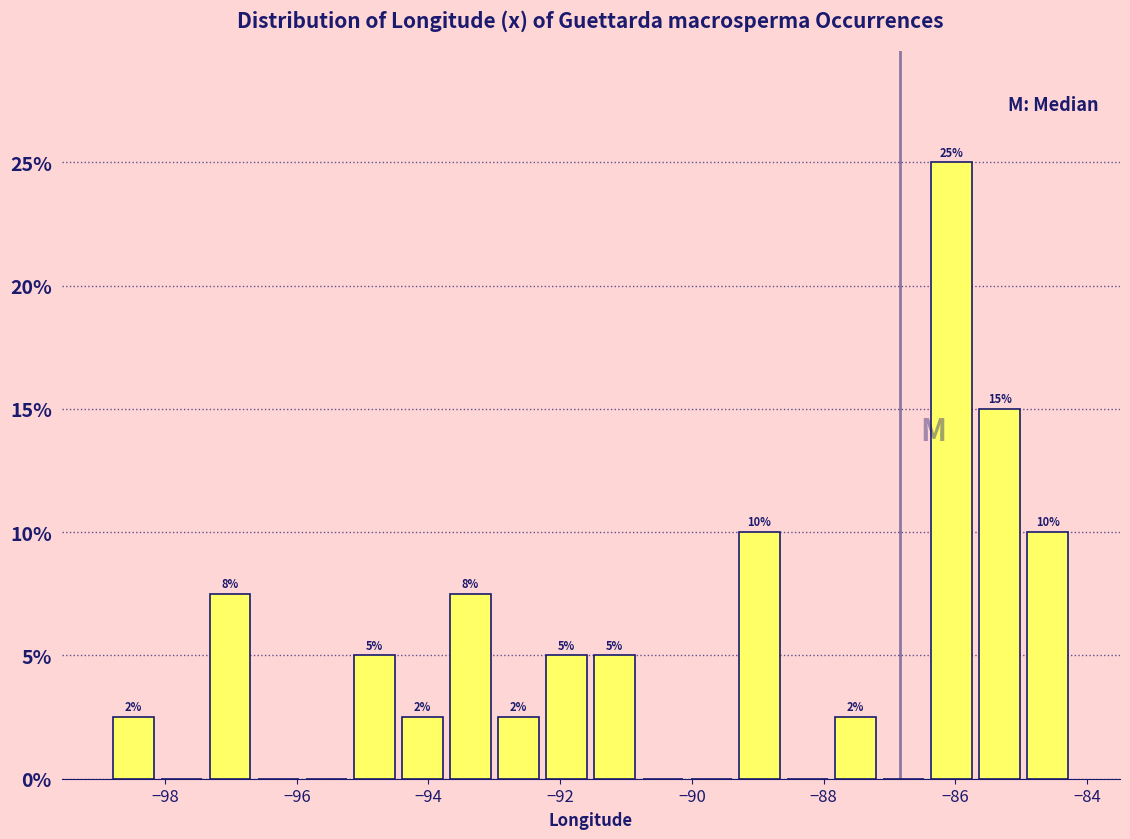

Around what value on the x-axis is the tallest bar? Give the approximate position of its centre, as read against the axis.

-86.0